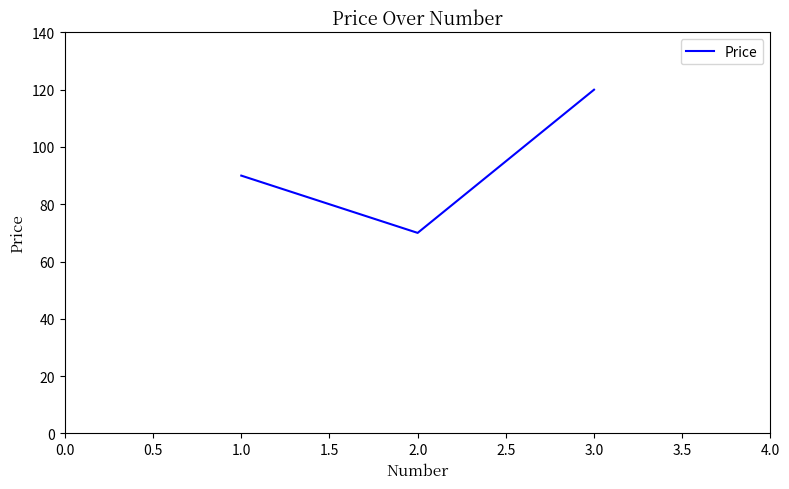

Read the value at 3.0, to the nearest 10.

120